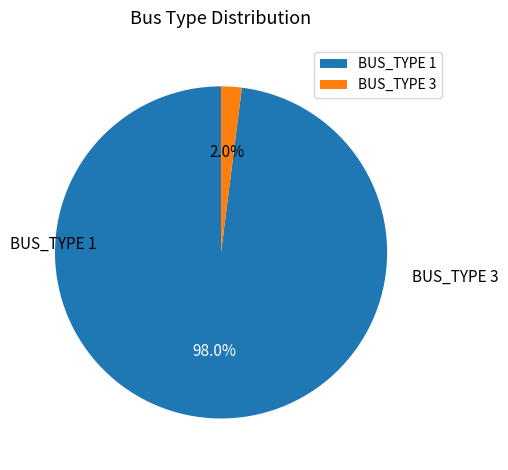

Count the number of slices in the pie.

2